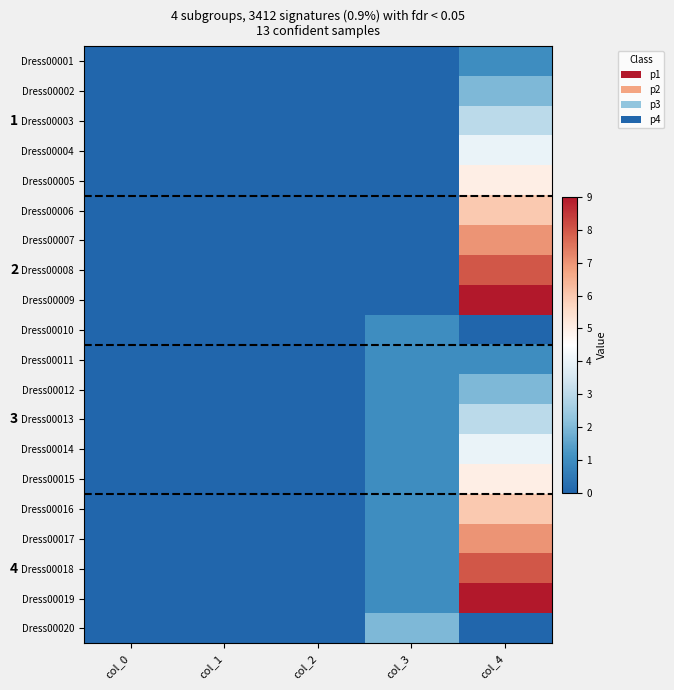

Where is Dress00020 nearest to the value 1?

col_0